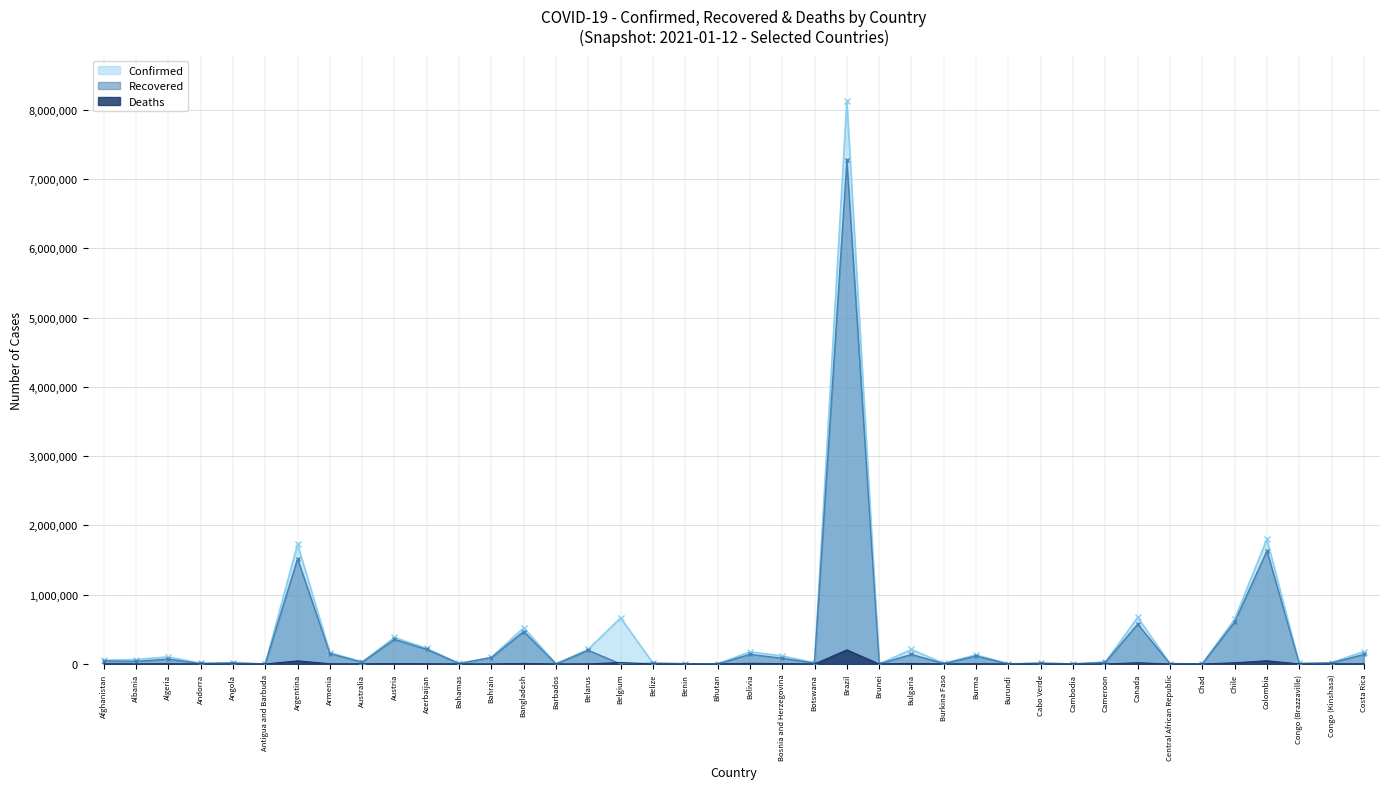

In Recovered, how many points are lower than both neighbors (excluding endpoints)?

15